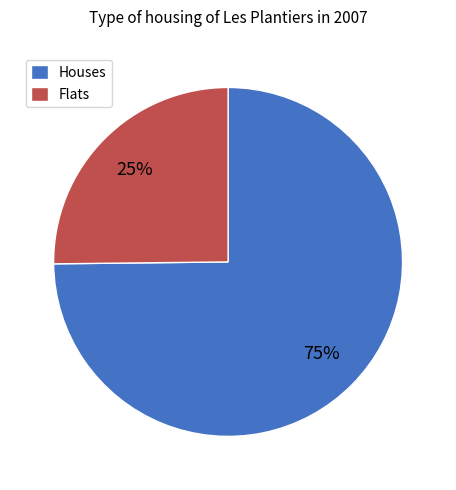

Which category has the smallest portion of the pie?

Flats